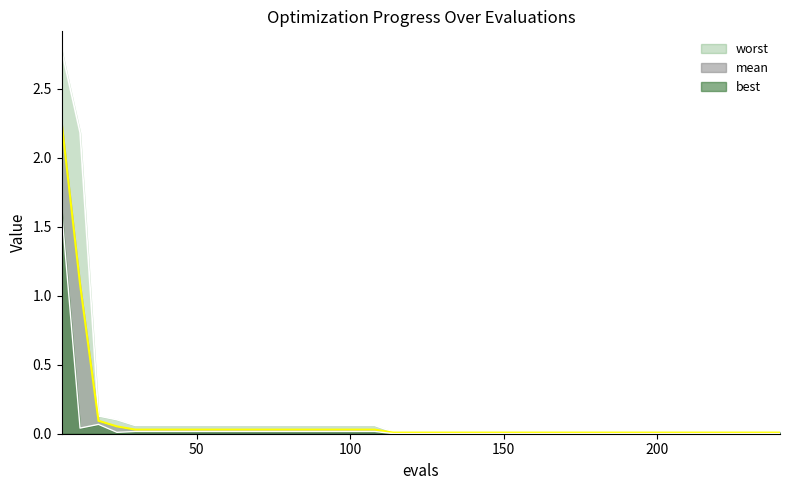

What is the sum of all best values?

2.0